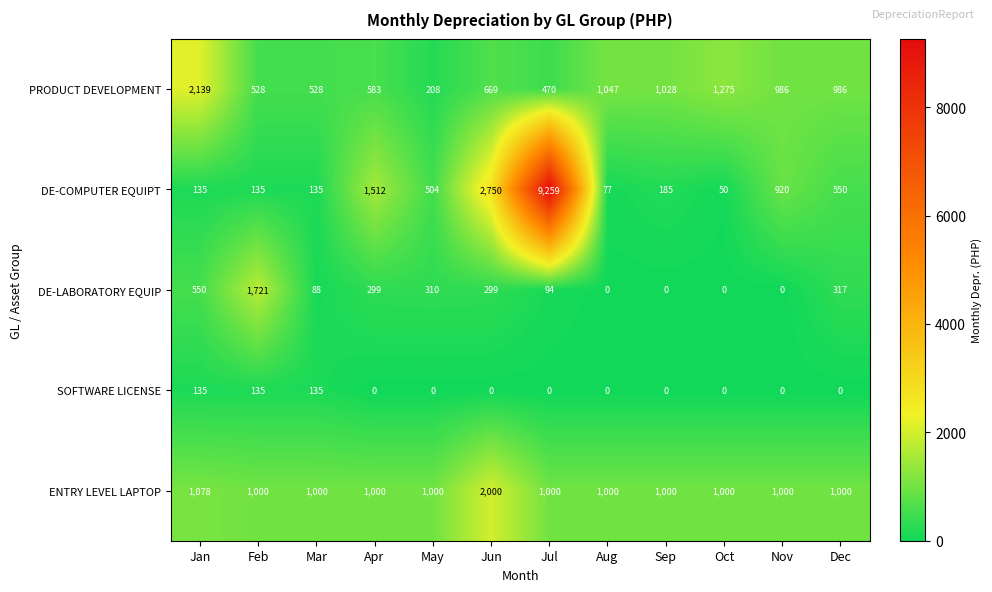

Is it true that DE-LABORATORY EQUIP equals 1721 at Feb?

True